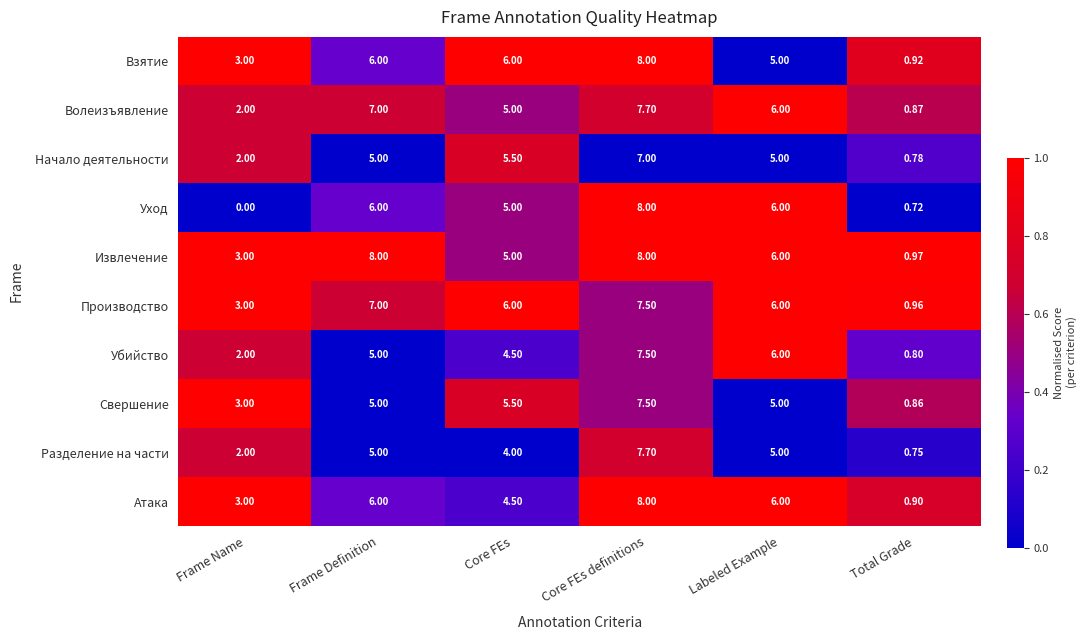

Which series changed the most between Core FEs and Total Grade?

Взятие